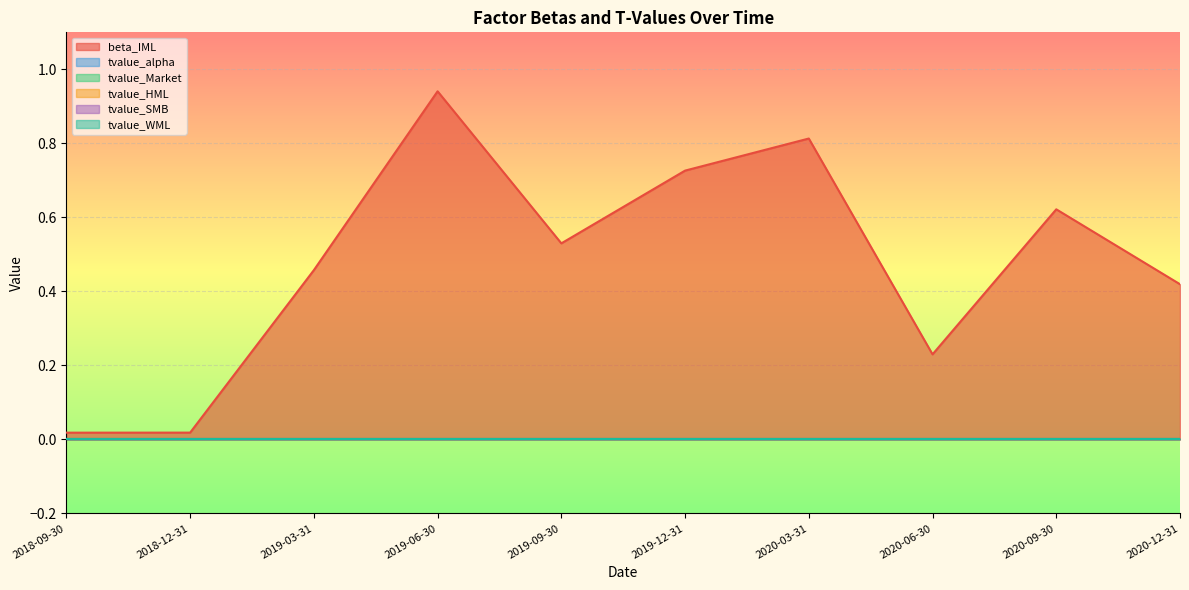

At which label is tvalue_SMB closest to 0?

2018-09-30